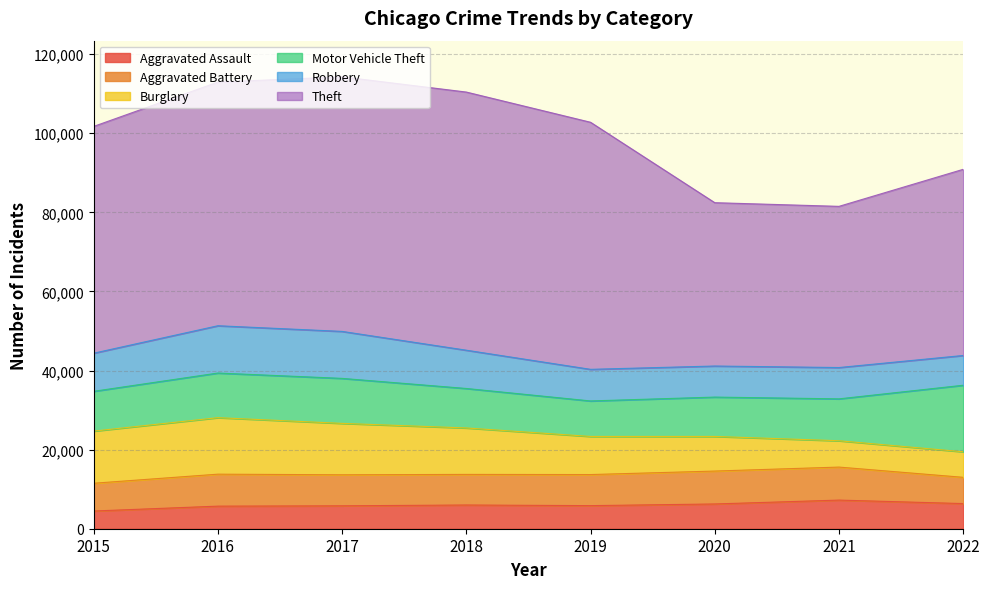

At 2018, list the series in order from smallest to largest.

Aggravated Assault, Aggravated Battery, Robbery, Motor Vehicle Theft, Burglary, Theft